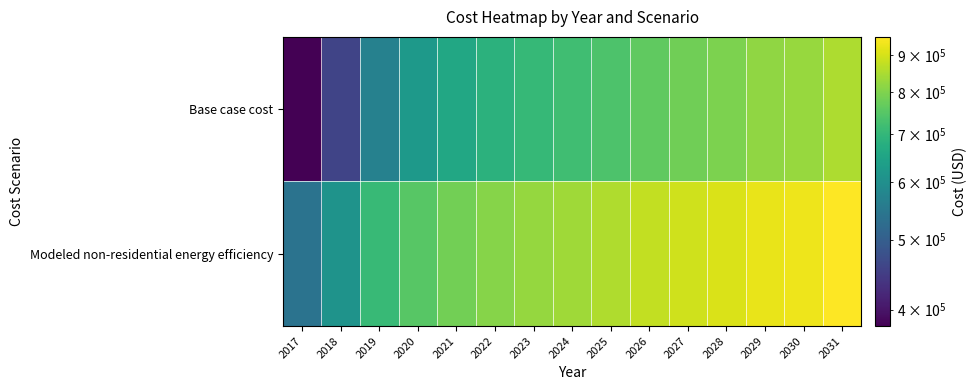

Reading right to left, transcribe all the data shown in this chart.

Base case cost: 2031=851710.7	2030=827971.8	2029=817421.1	2028=796319.8	2027=780493.9	2026=762030.3	2025=738291.3	2024=719827.7	2023=704001.7	2022=685538.1	2021=659161.5	2020=622234.3	2019=569481.1	2018=458699.3	2017=379569.5
Modeled non-residential energy efficiency: 2031=953387.6	2030=932535.8	2029=923268.4	2028=904733.4	2027=890832.2	2026=874614.2	2025=853762.4	2024=837544.3	2023=823643.2	2022=807425.1	2021=784256.4	2020=751820.3	2019=705483.0	2018=608174.7	2017=538668.7